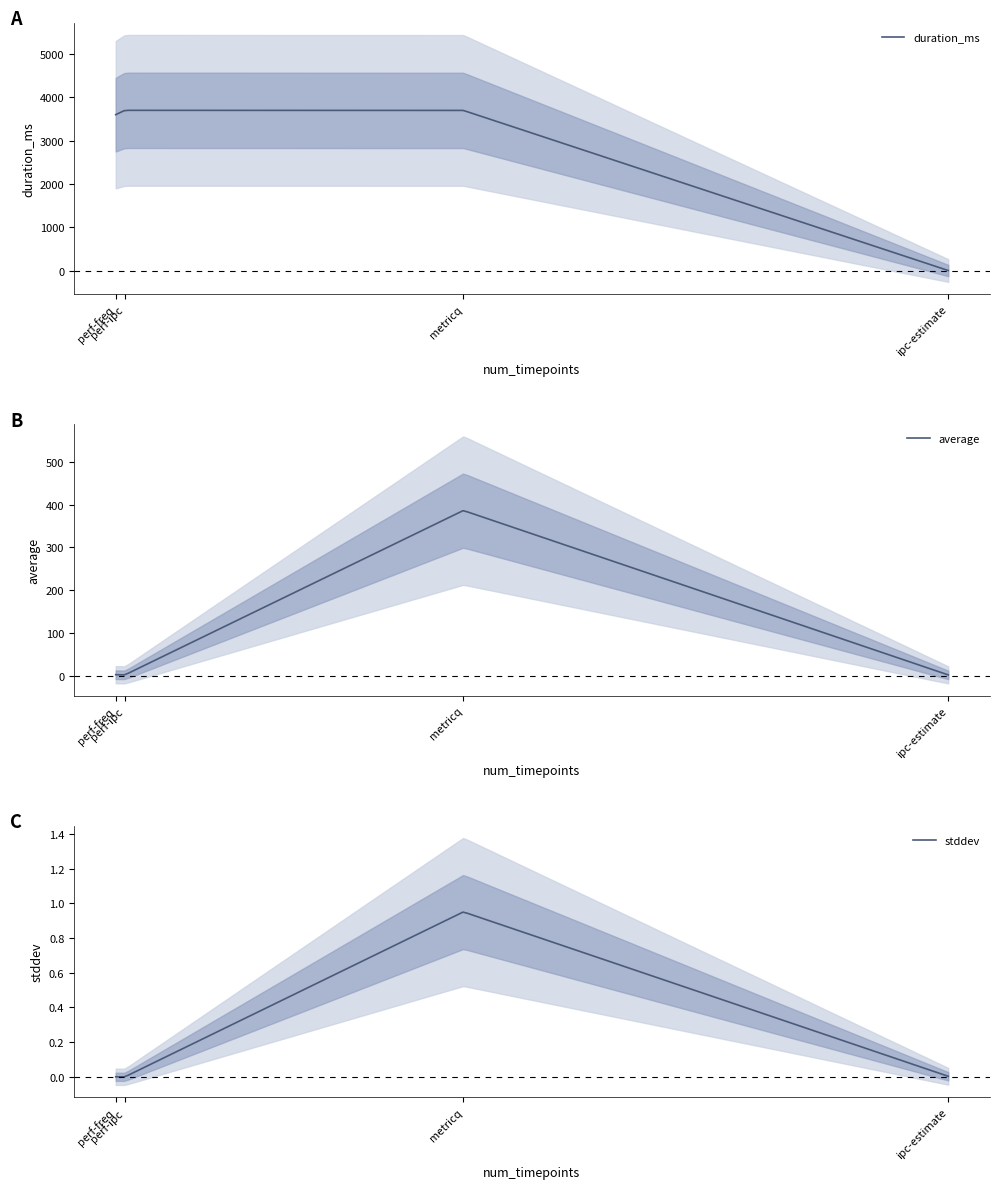

Read the duration_ms value at perf-ipc.

3702.0